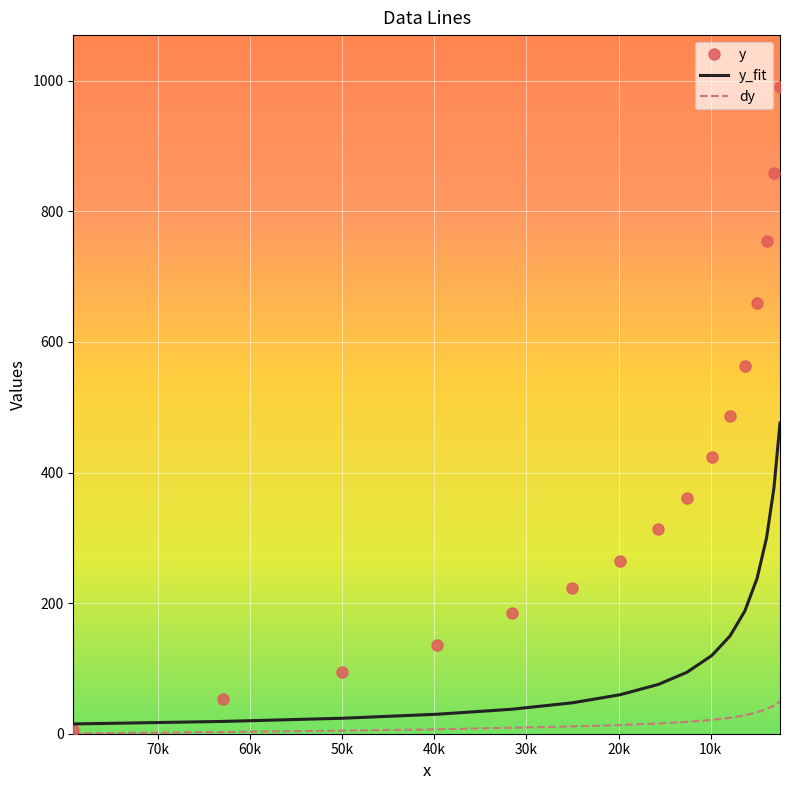

What is the minimum value for dy?

0.3